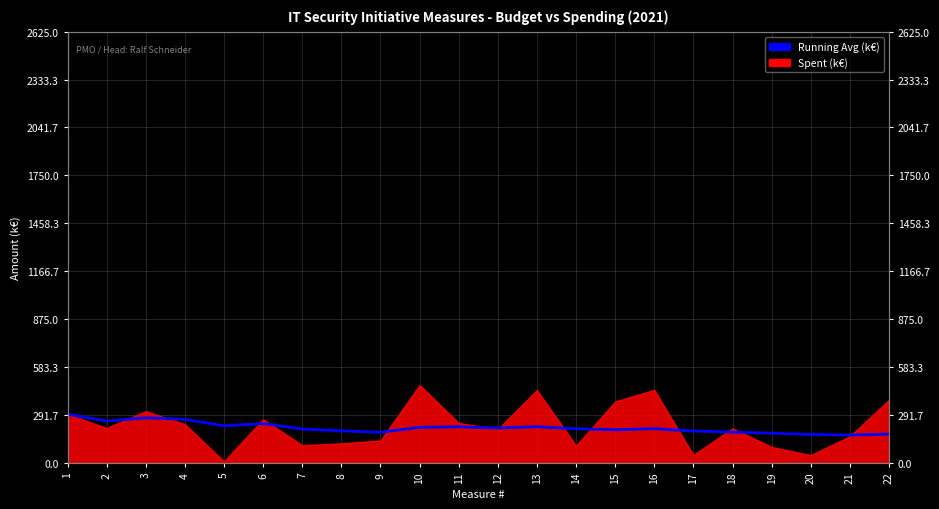

List the labels in order of value, smallest first.

21, 20, 22, 19, 9, 18, 17, 8, 15, 7, 14, 16, 12, 10, 11, 13, 5, 6, 2, 4, 3, 1